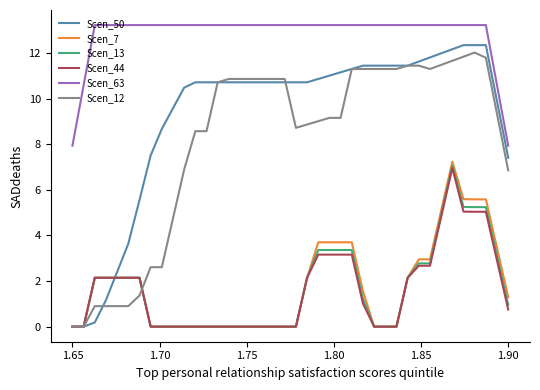

Which series has the largest total across all categories?

Scen_63